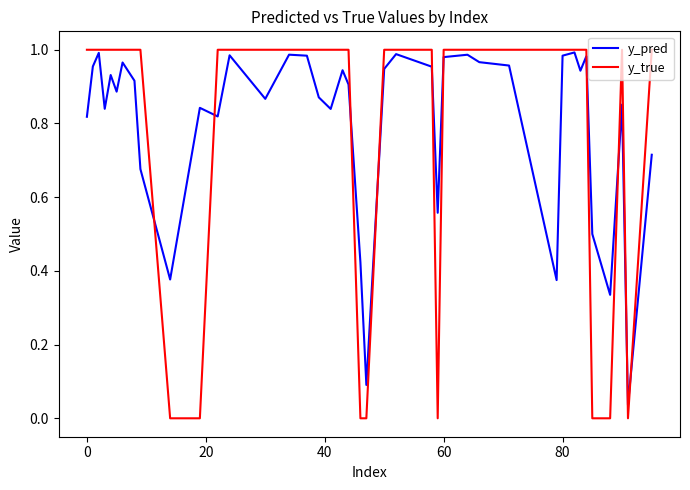

Which series has the widest spread of values?

y_true